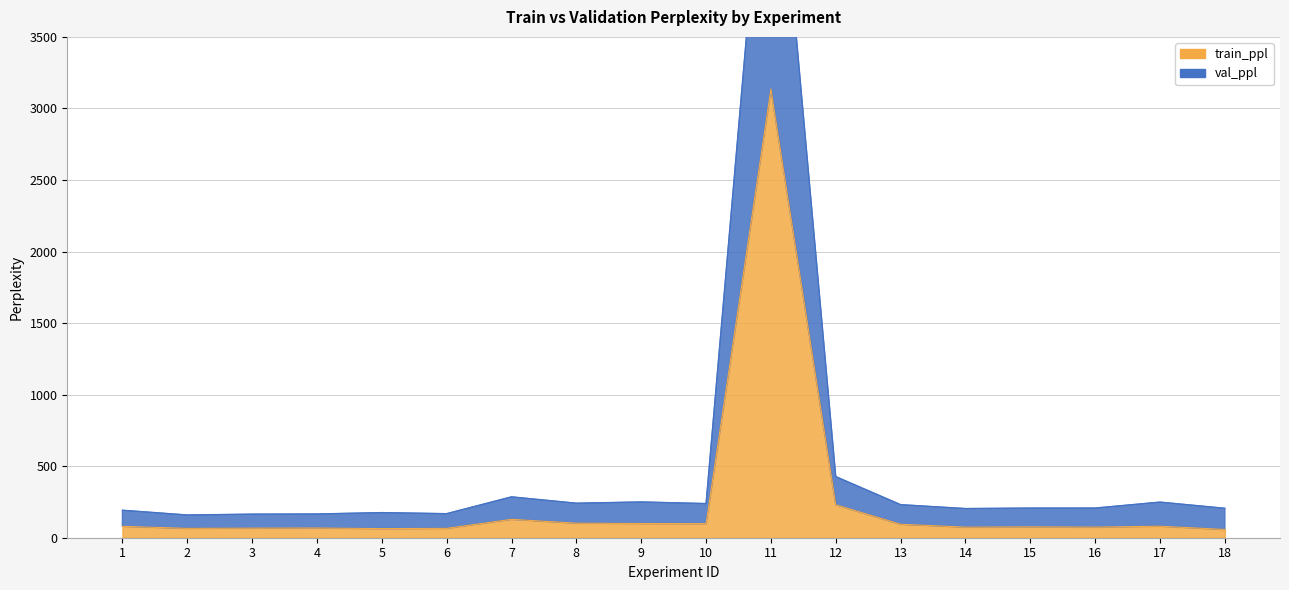

What are all the series names shown in the legend?

train_ppl, val_ppl